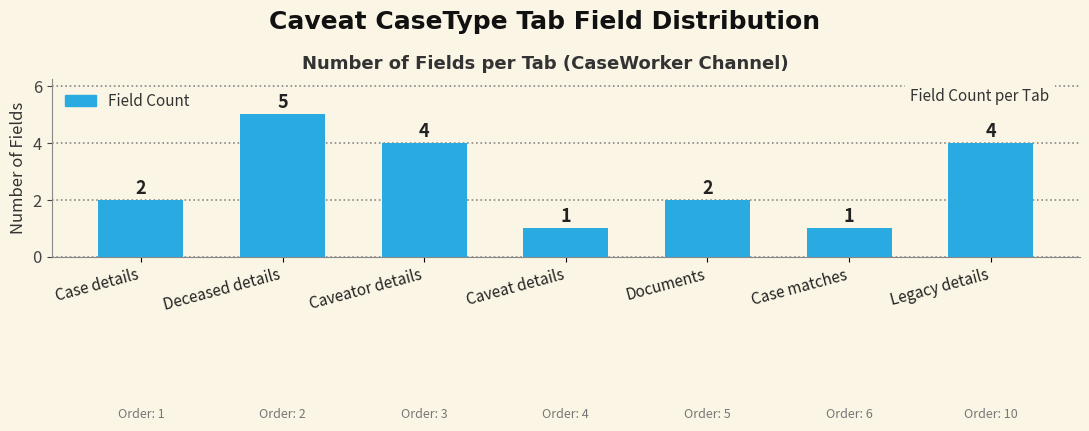

What is the label of the 6th bar from the left?

Case matches